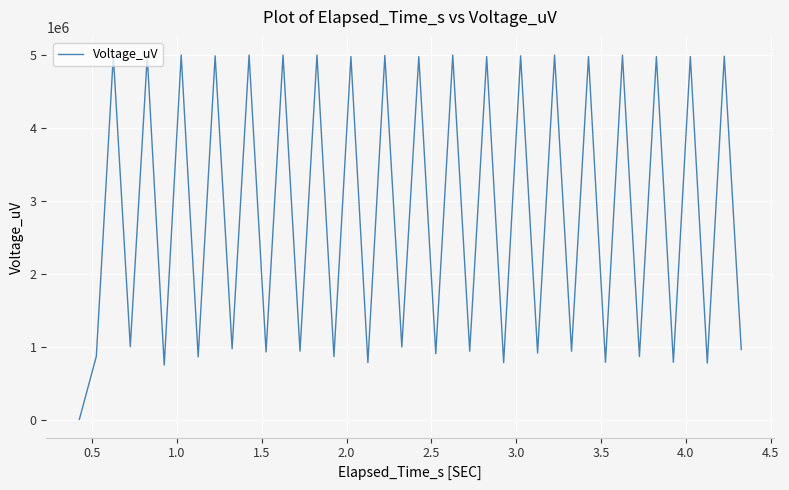

True or false: the data has more than 0 interior local peaks.

True